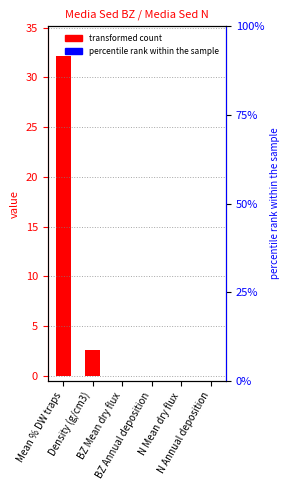

Reading left to right, extract all data points from this chart.

Mean % DW traps=32.1	Density (g/cm3)=2.6	BZ Mean dry flux=0.0	BZ Annual deposition=0.0	N Mean dry flux=0.0	N Annual deposition=0.0